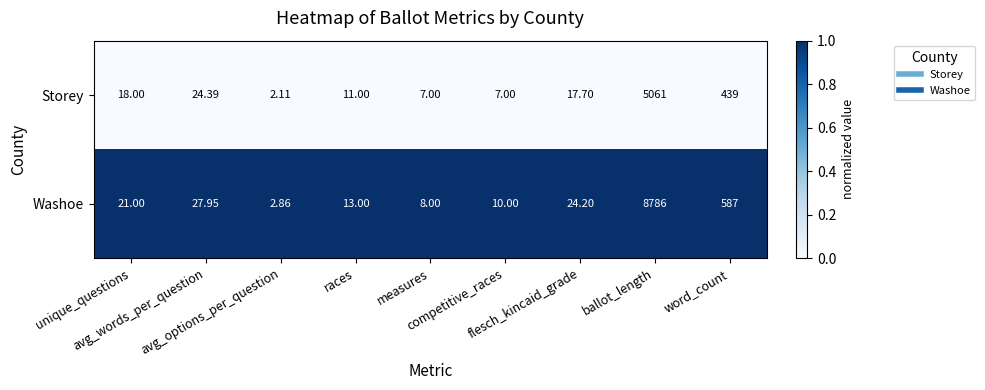

Rank the series by their maximum value, from highest to lowest.

Washoe, Storey